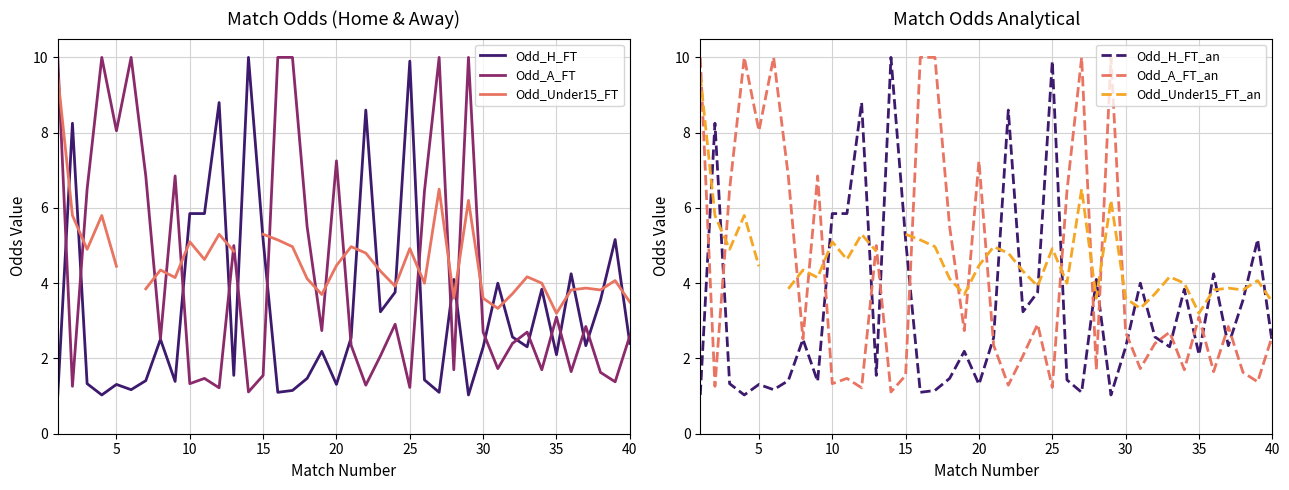

True or false: Odd_A_FT_an and Odd_A_FT intersect in this chart.

False